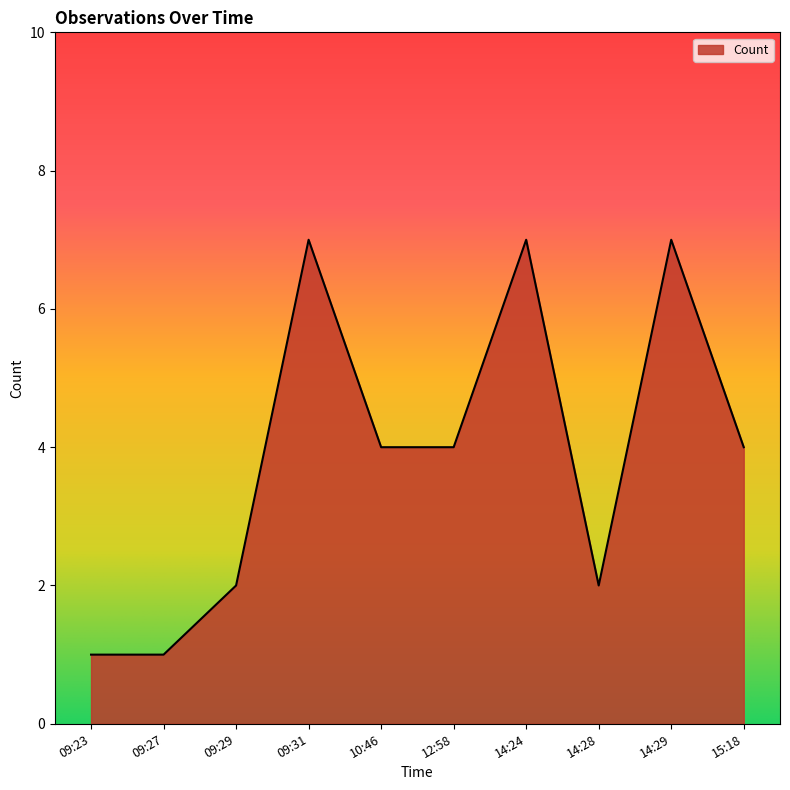

What is the sum of all values?

39